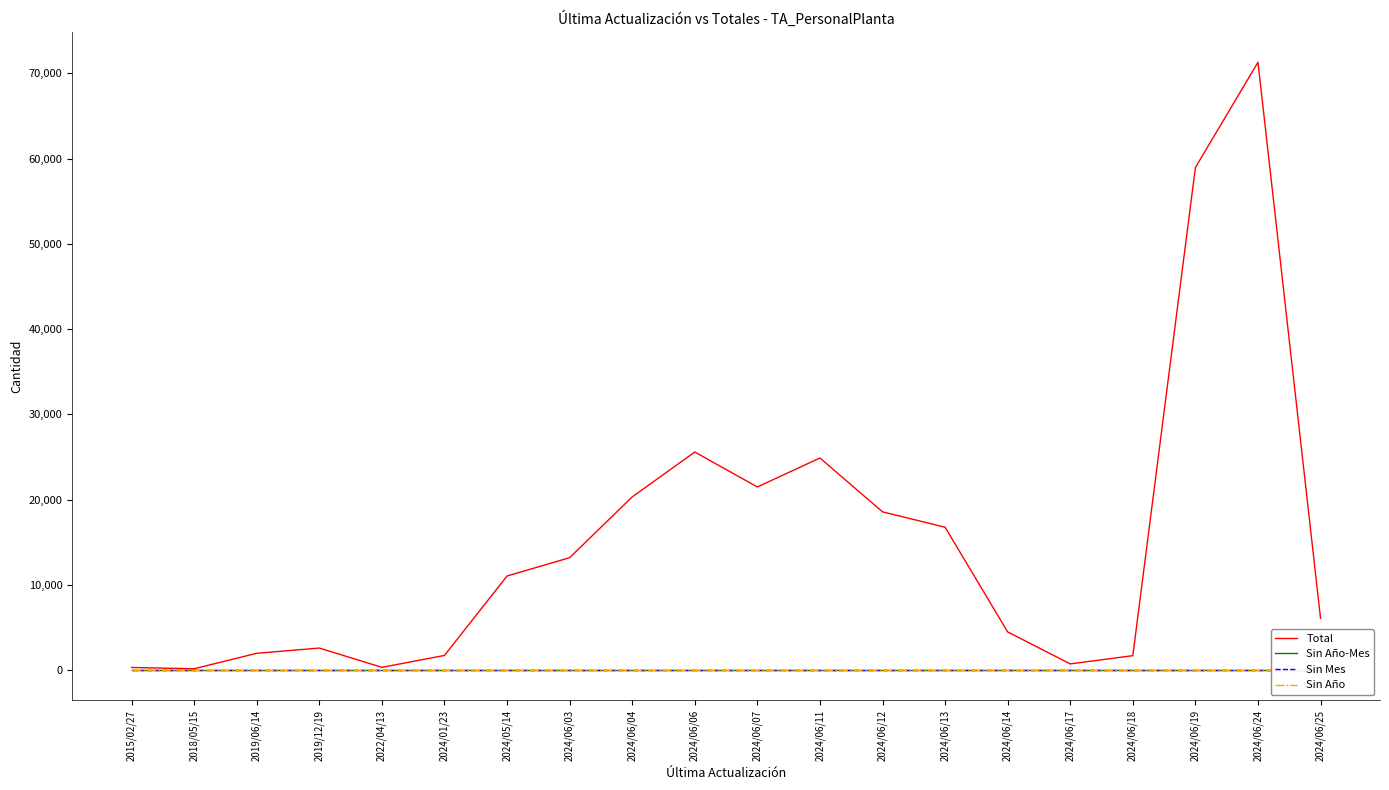

What is the label of the 19th point from the right?

2018/05/15